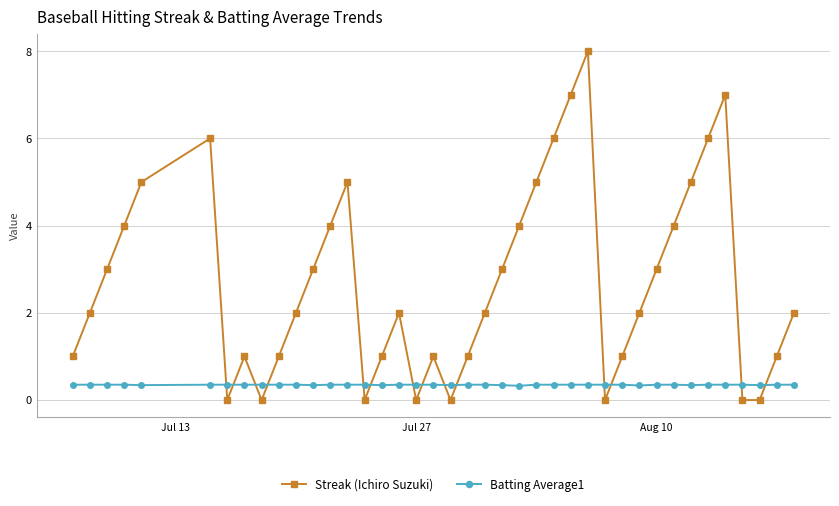

After their last crossing, which series has the higher values: Streak (Ichiro Suzuki) or Batting Average1?

Streak (Ichiro Suzuki)